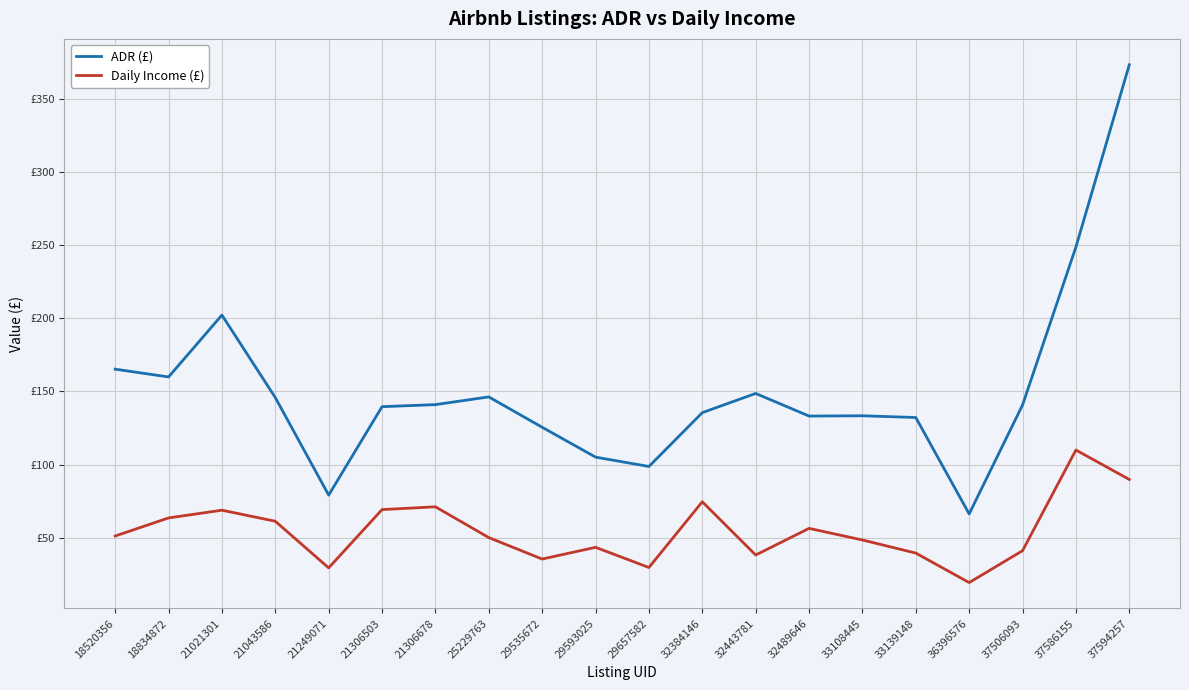

True or false: Daily Income (£) and ADR (£) cross at least once.

False